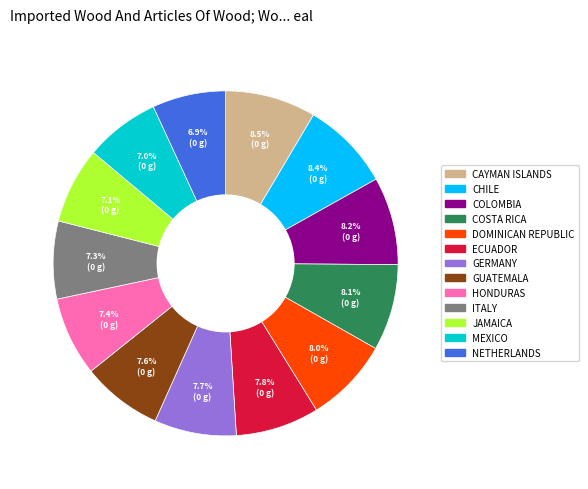

How many slices are in this pie chart?

13